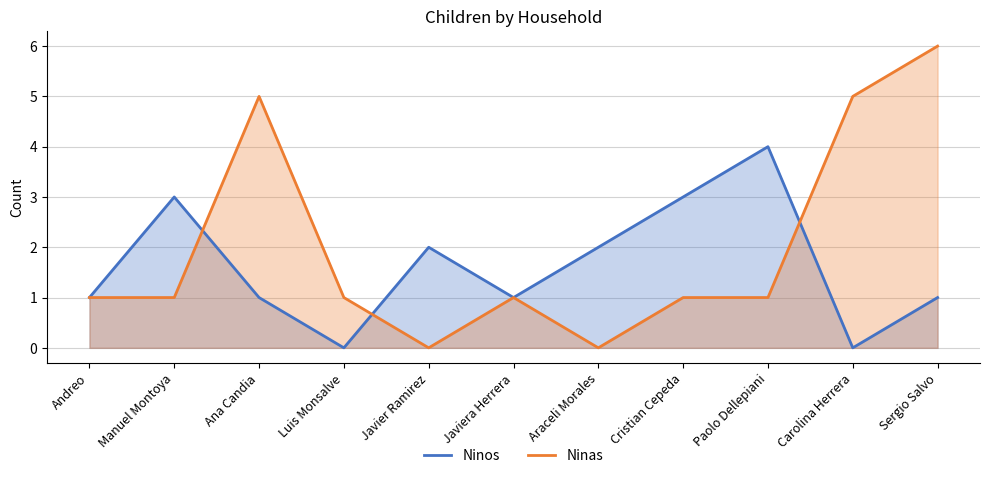

What position from the left is Javiera Herrera?

6